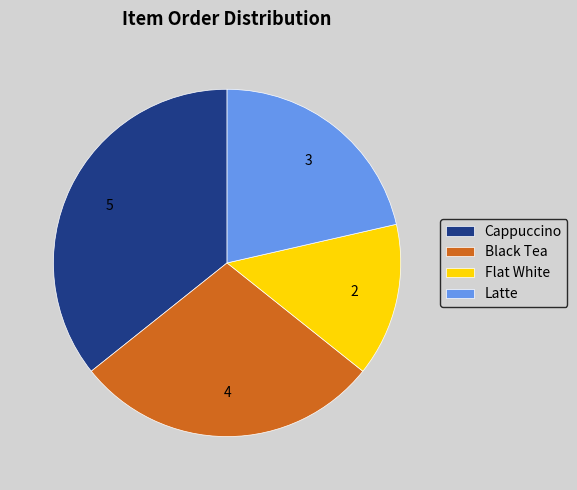

Which category has the smallest portion of the pie?

Flat White